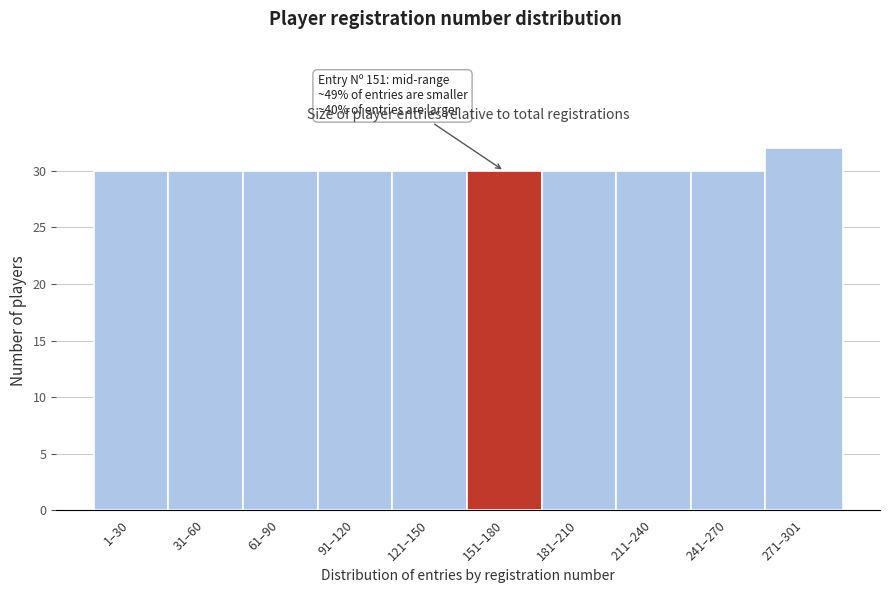

Reading left to right, extract all data points from this chart.

1–30=30	31–60=30	61–90=30	91–120=30	121–150=30	151–180=30	181–210=30	211–240=30	241–270=30	271–301=32